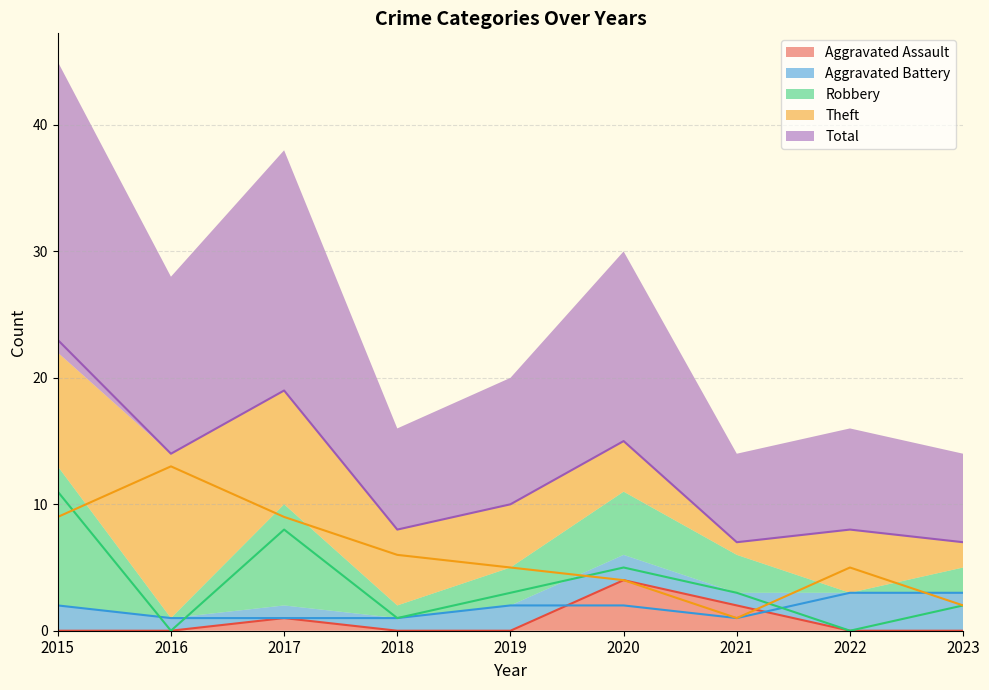

What is the total value across all series at 2018?

16